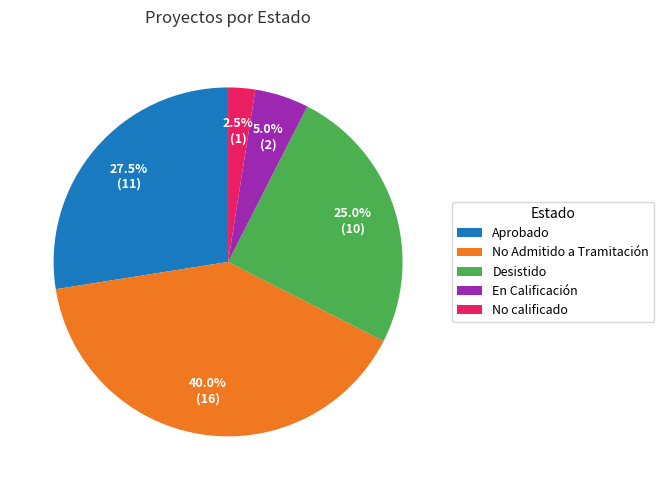

How many slices are in this pie chart?

5